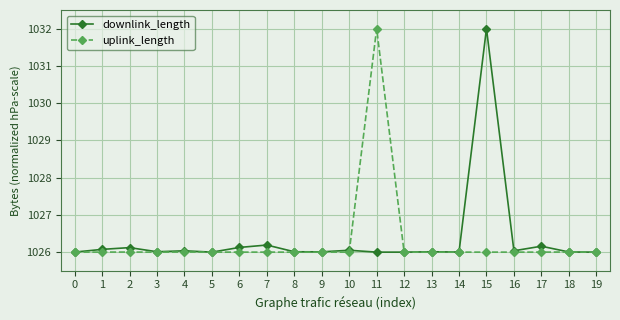

True or false: uplink_length has more than 2 interior local peaks.

True